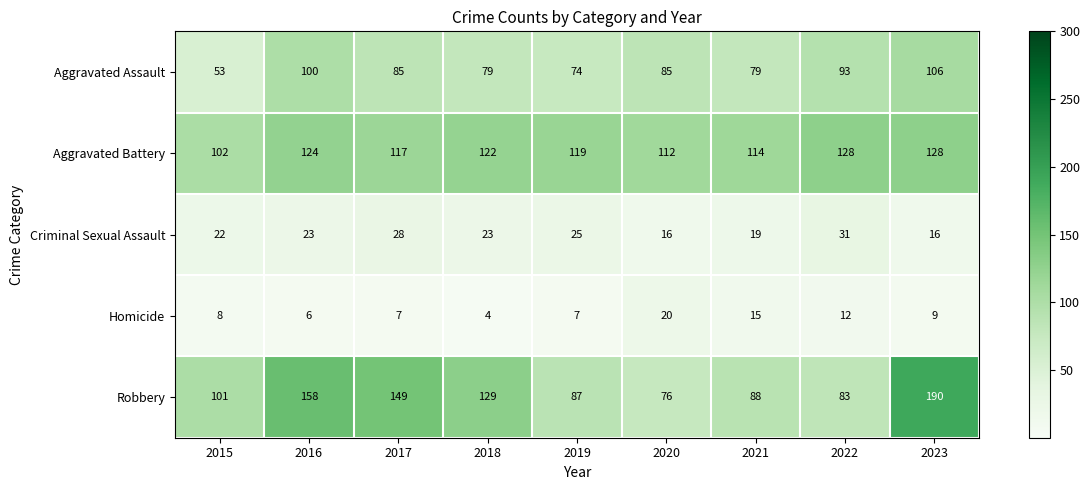

List the series in order of their peak value, highest first.

Robbery, Aggravated Battery, Aggravated Assault, Criminal Sexual Assault, Homicide